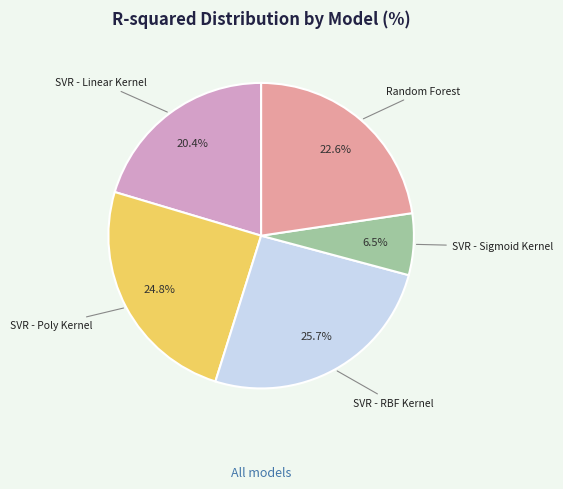

Does any single category account for the majority?

No